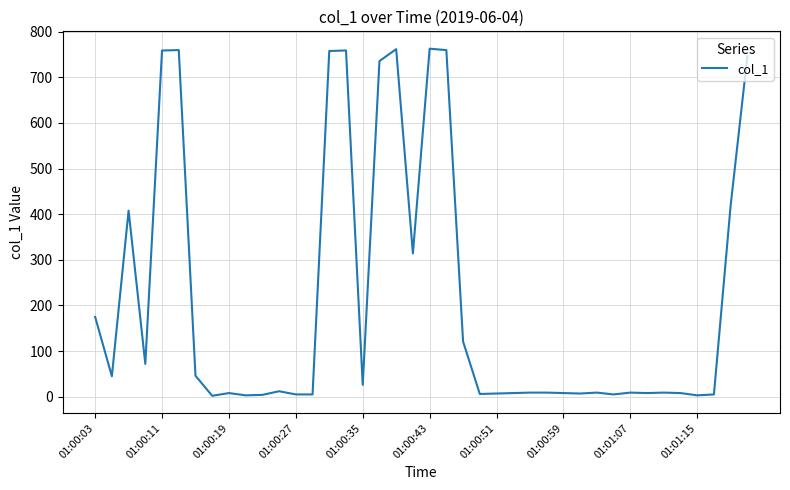

What is the difference between the maximum and minimum values?

760.5